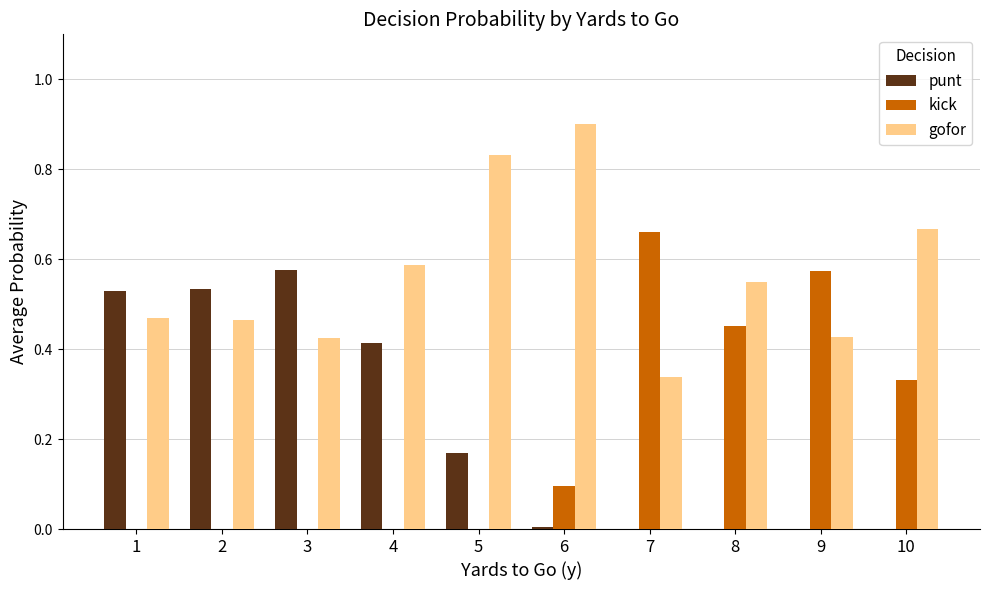

Between 2 and 10, which series saw the biggest shift?

punt